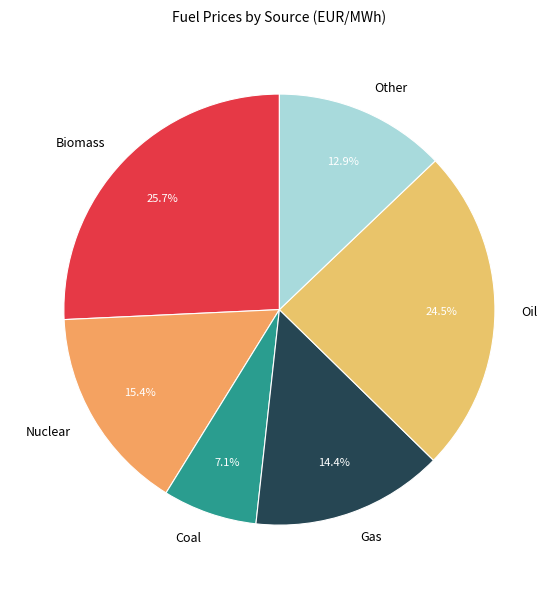

Does Other represent more than half of the total?

No